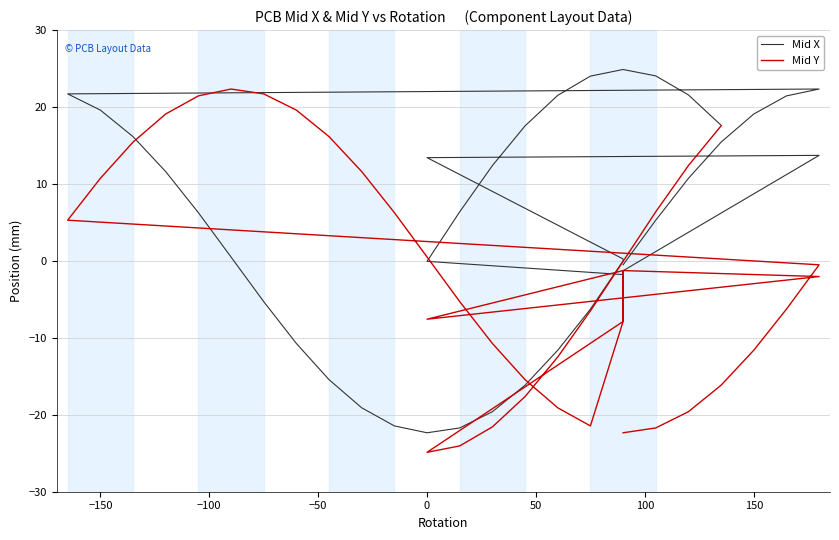

True or false: Mid X and Mid Y cross at least once.

True